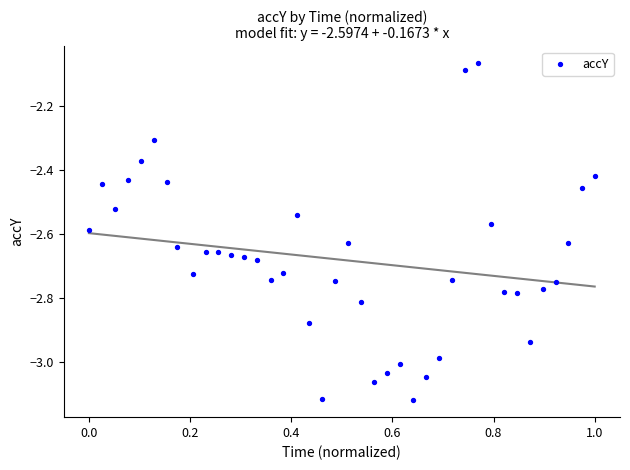

What is the range of Y values (max minus min)?

1.1